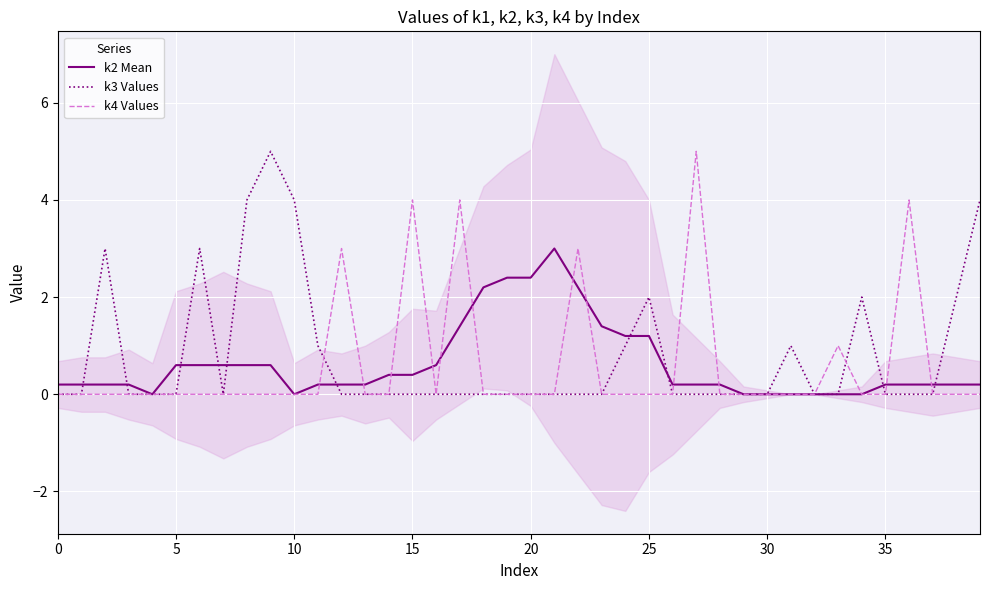

Which series ends up on top after the final intersection of k4 Values and k2 Mean?

k2 Mean